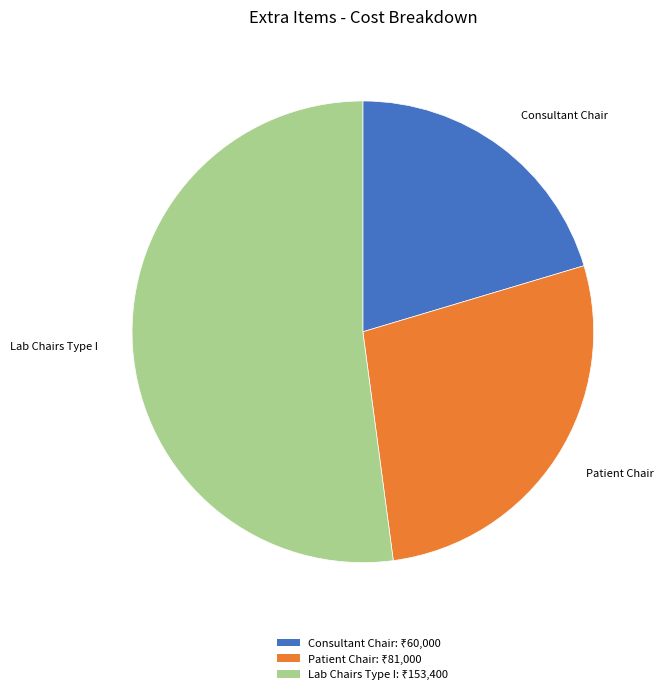

Is there a majority slice in this chart?

Yes